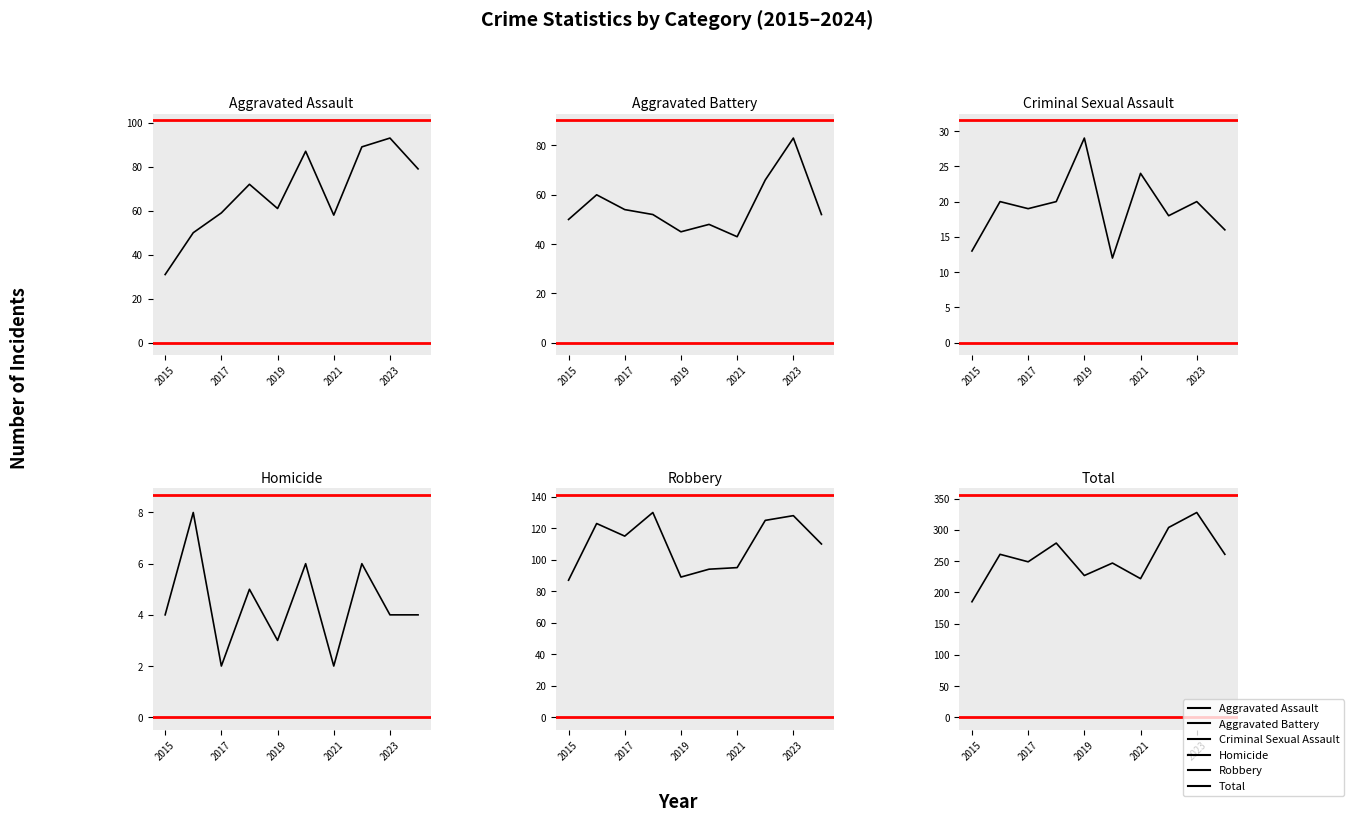

What is the sum of all Aggravated Battery values?

553